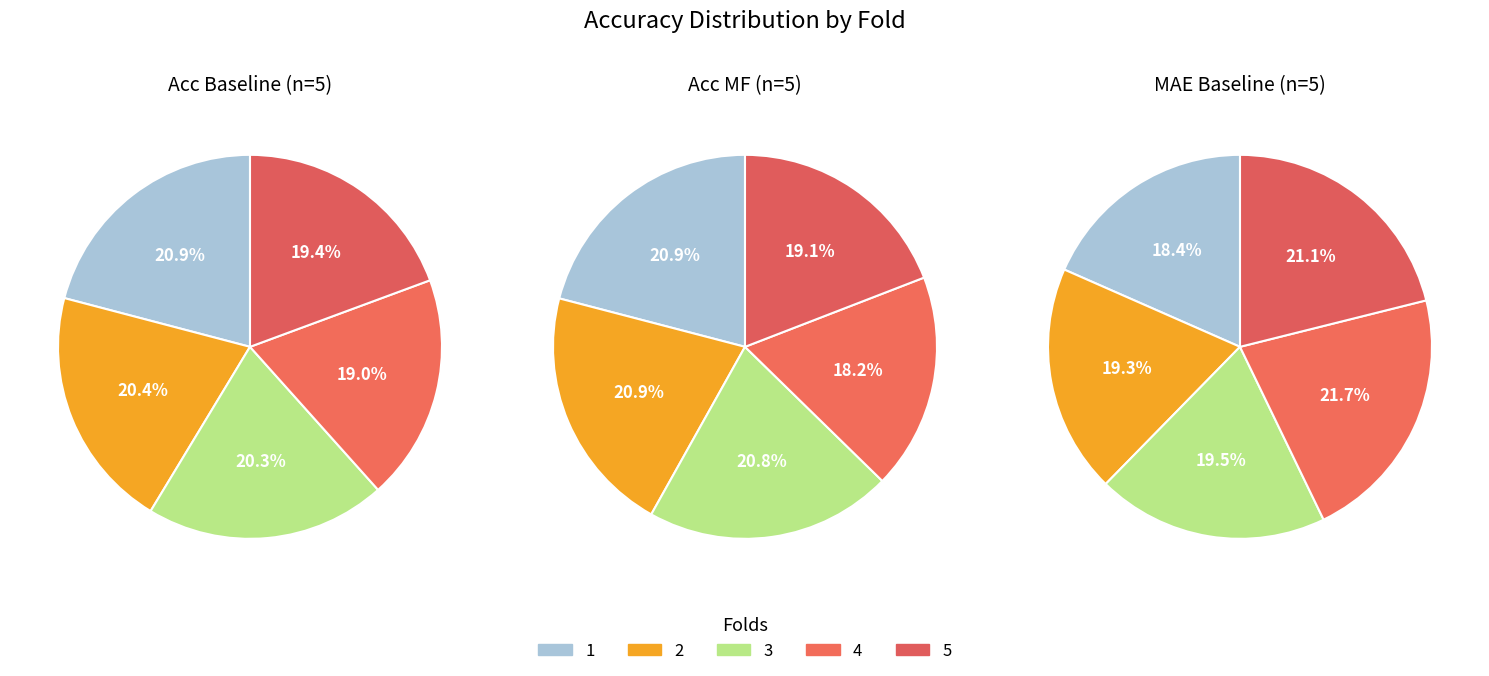

What percentage do 5 and 3 together represent?

39.6%